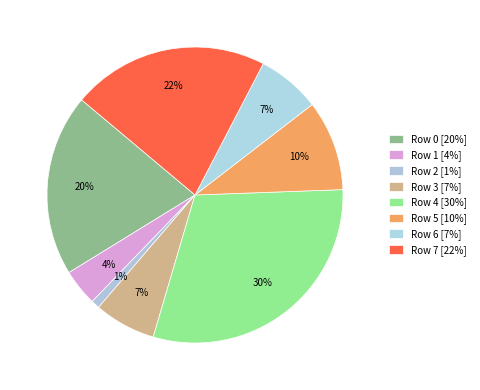

To the nearest percent, what is the average slice percentage?

12%